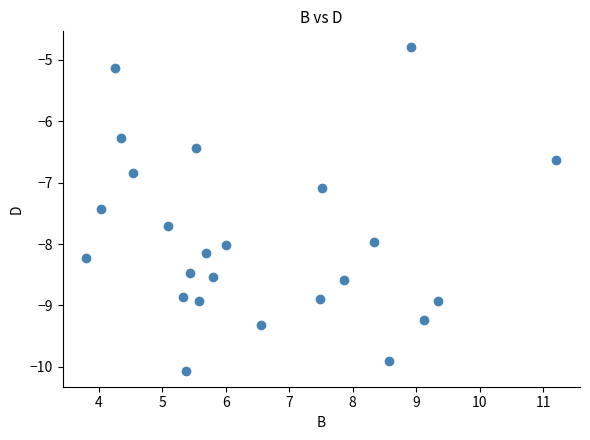

What Y value in the scatter plot is closest to -7?

-7.1